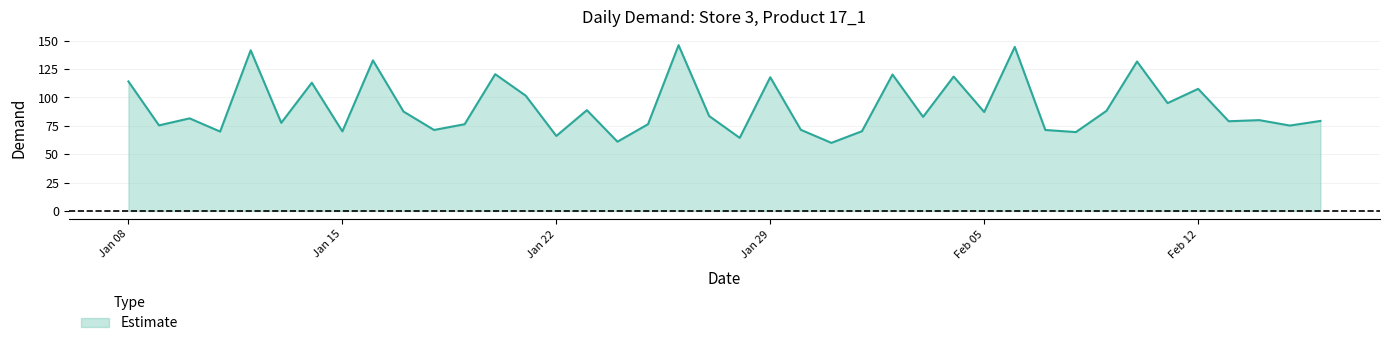

Does the chart have visible grid lines?

Yes